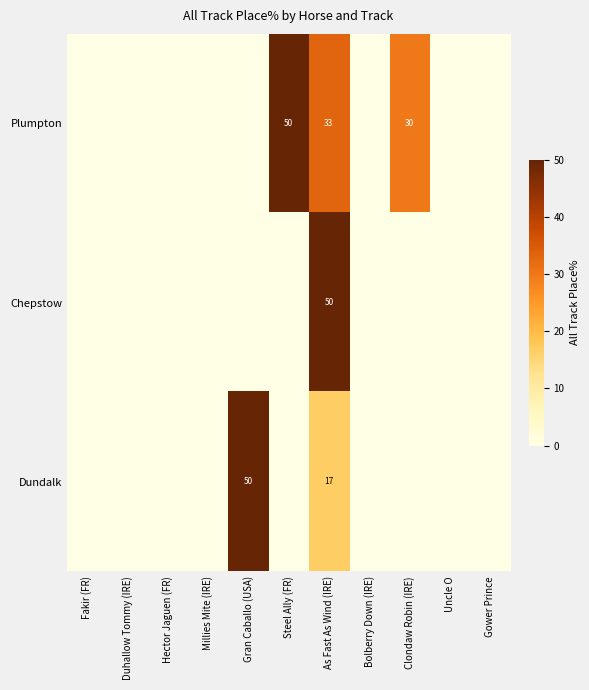

Is it true that Plumpton equals 50 at Steel Ally (FR)?

True